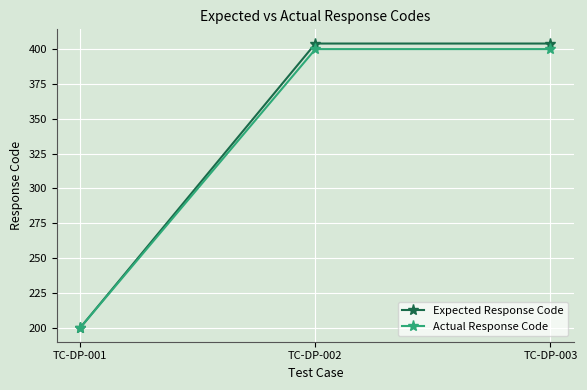

List the series in order of their overall mean, highest first.

Expected Response Code, Actual Response Code